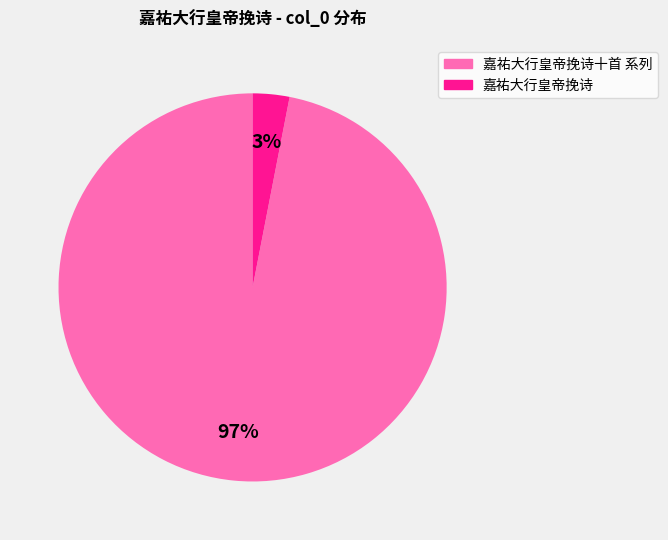

To the nearest percent, what is the difference between the largest and smallest slice percentages?

94%